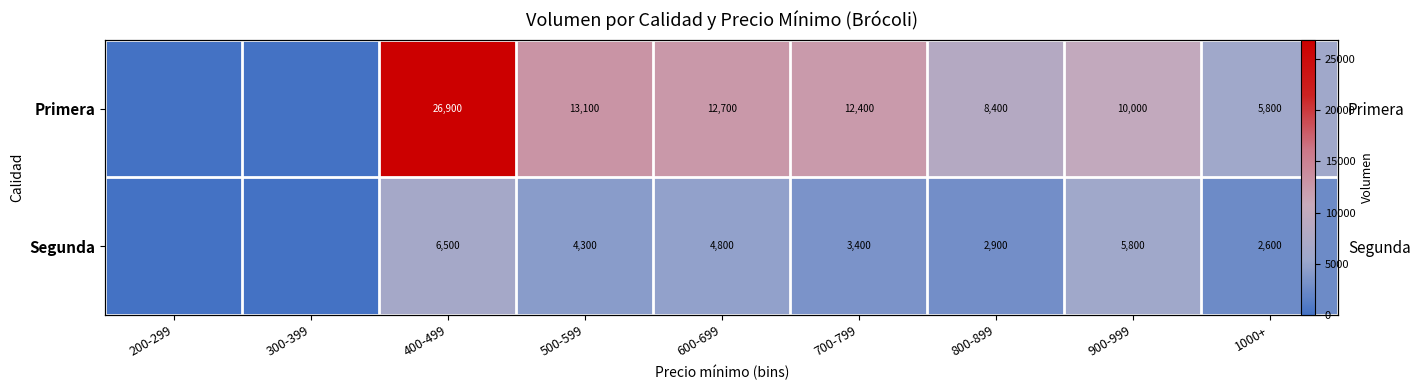

At which label does Segunda first exceed 3400?

400-499